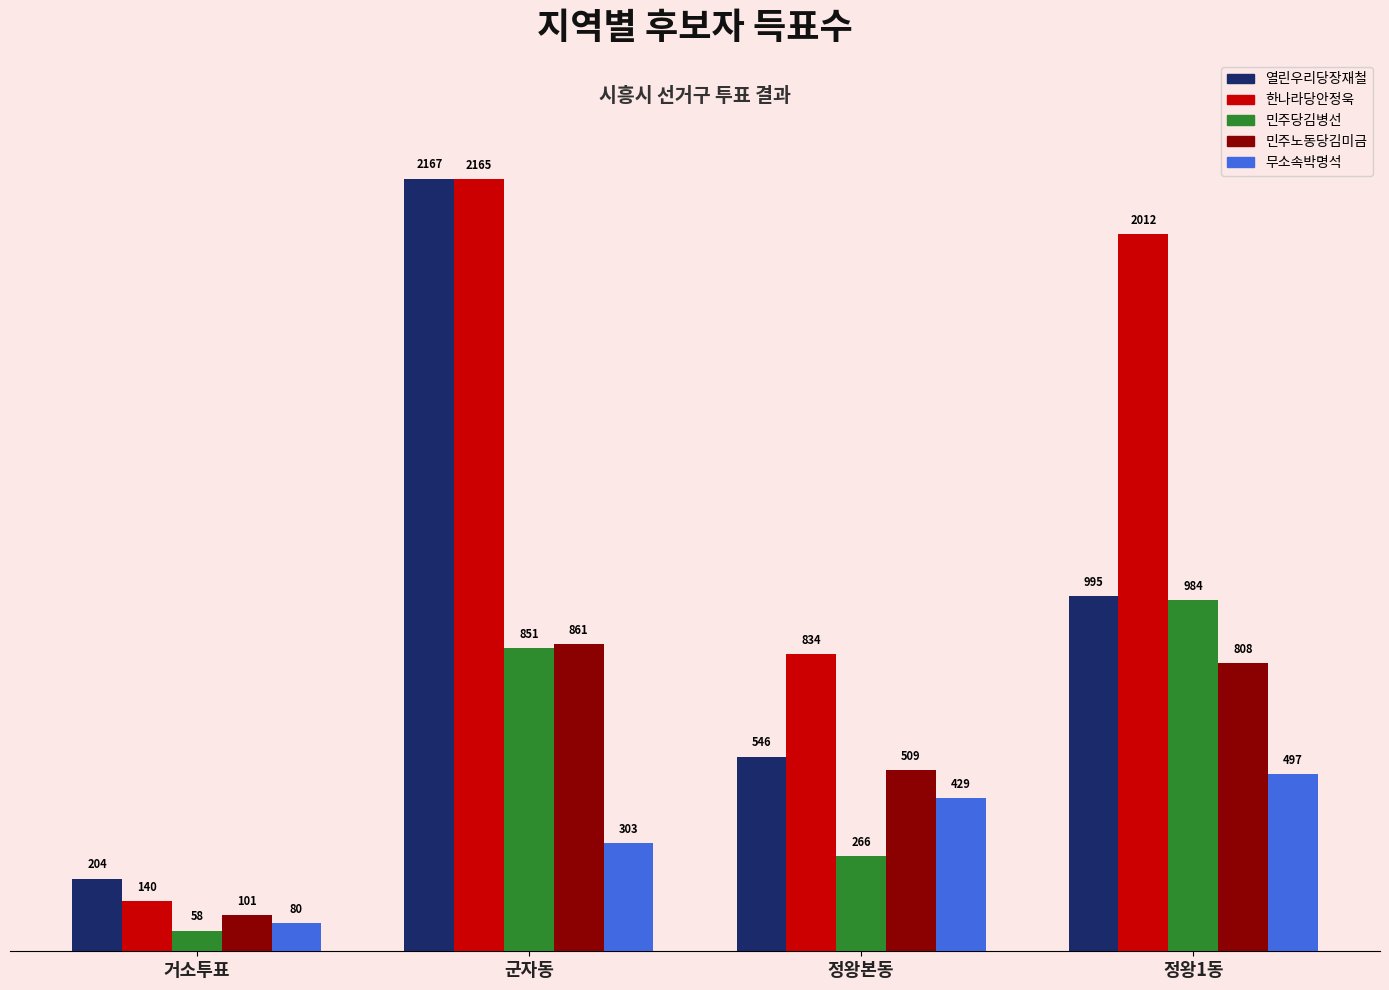

What is the label of the 3rd bar from the left?

정왕본동